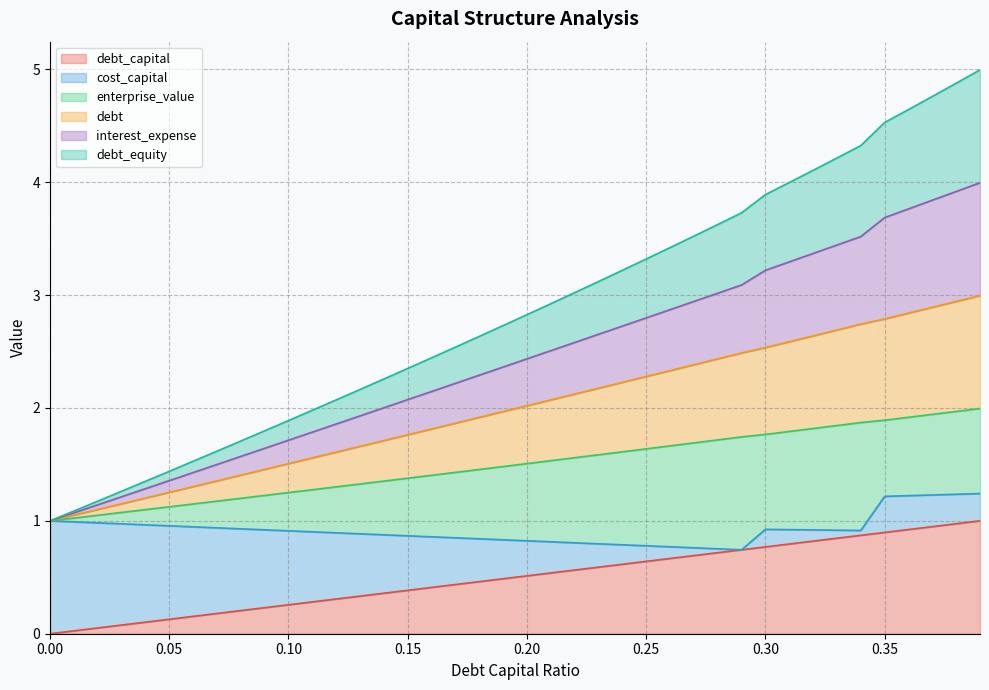

True or false: debt_equity and debt_capital cross at least once.

False